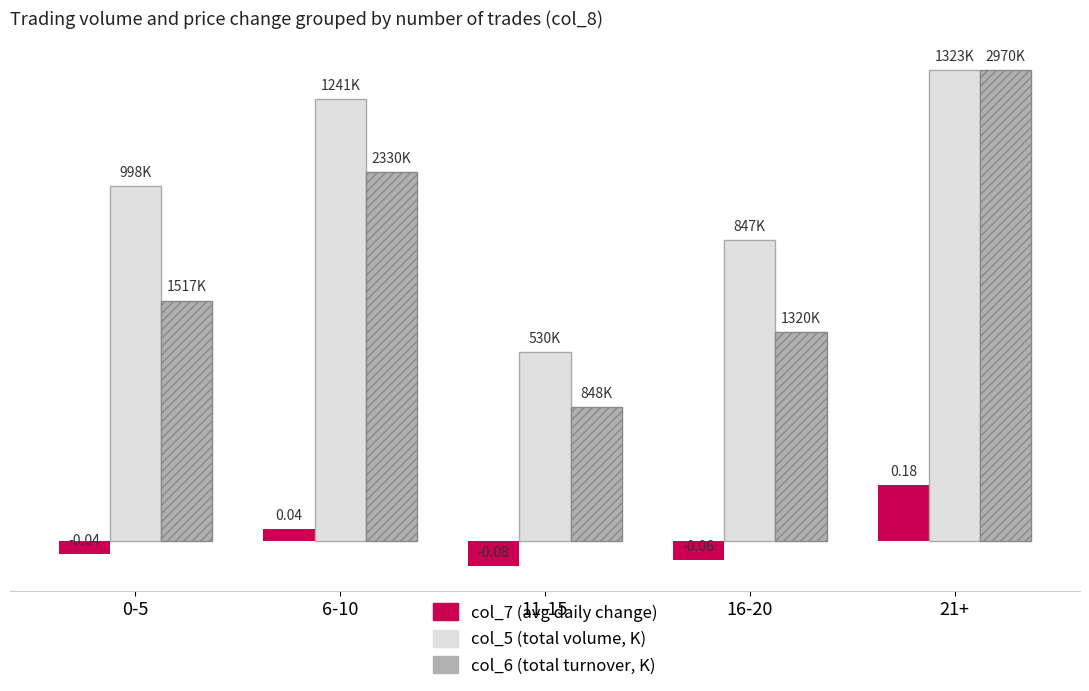

Reading left to right, transcribe all the data shown in this chart.

col_7 (avg change): -0.0	0.0	-0.1	-0.1	0.2
col_5 (volume, scaled): 1.1	1.4	0.6	1.0	1.5
col_6 (turnover, scaled): 0.8	1.2	0.4	0.7	1.5